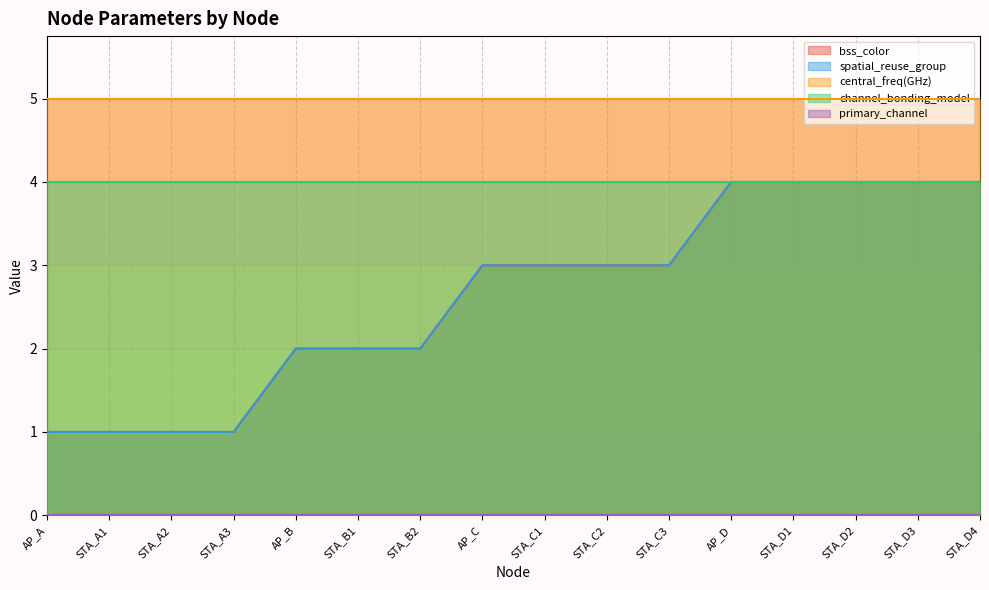

What is the total value across all series at STA_C1?

15